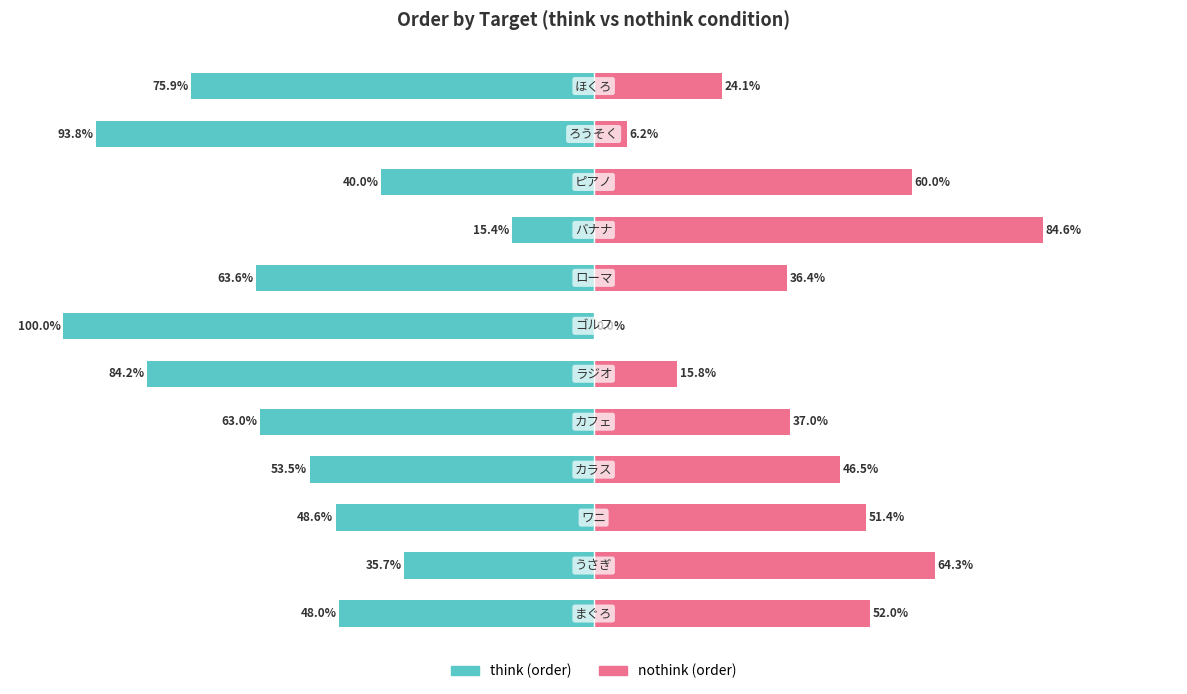

What is the difference between the second highest and second lowest values in the nothink (order) series?

58.0